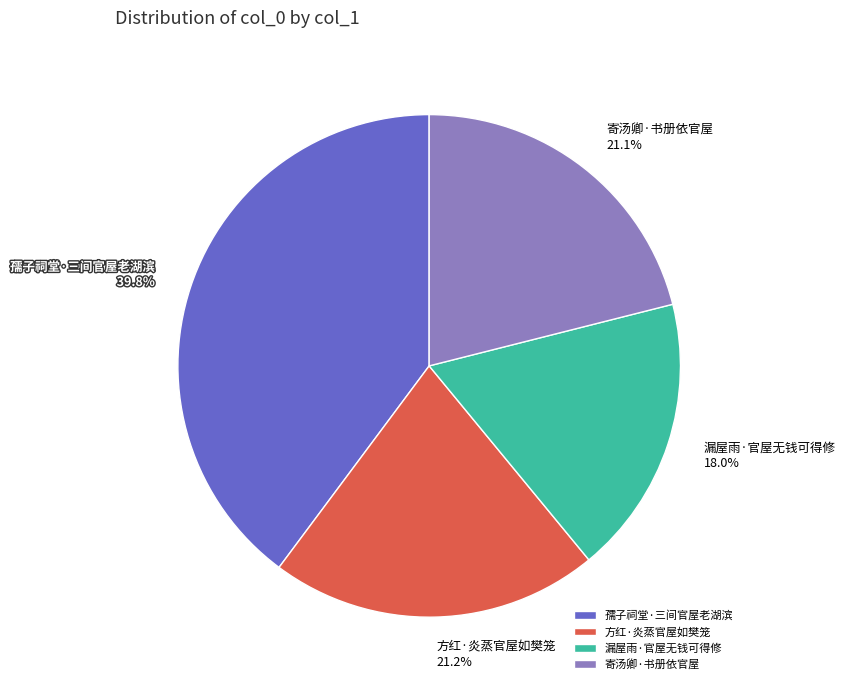

How many slices are in this pie chart?

4